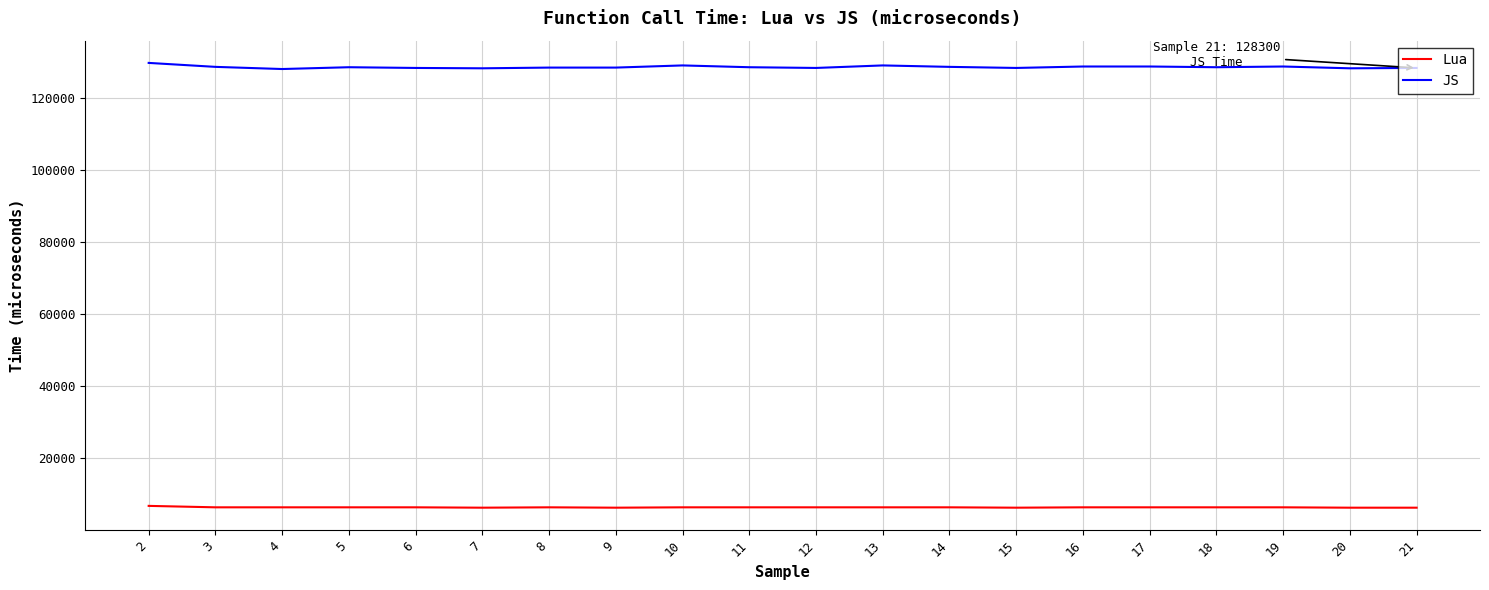

What value does the Lua series have at 14, to the nearest 10?

6300